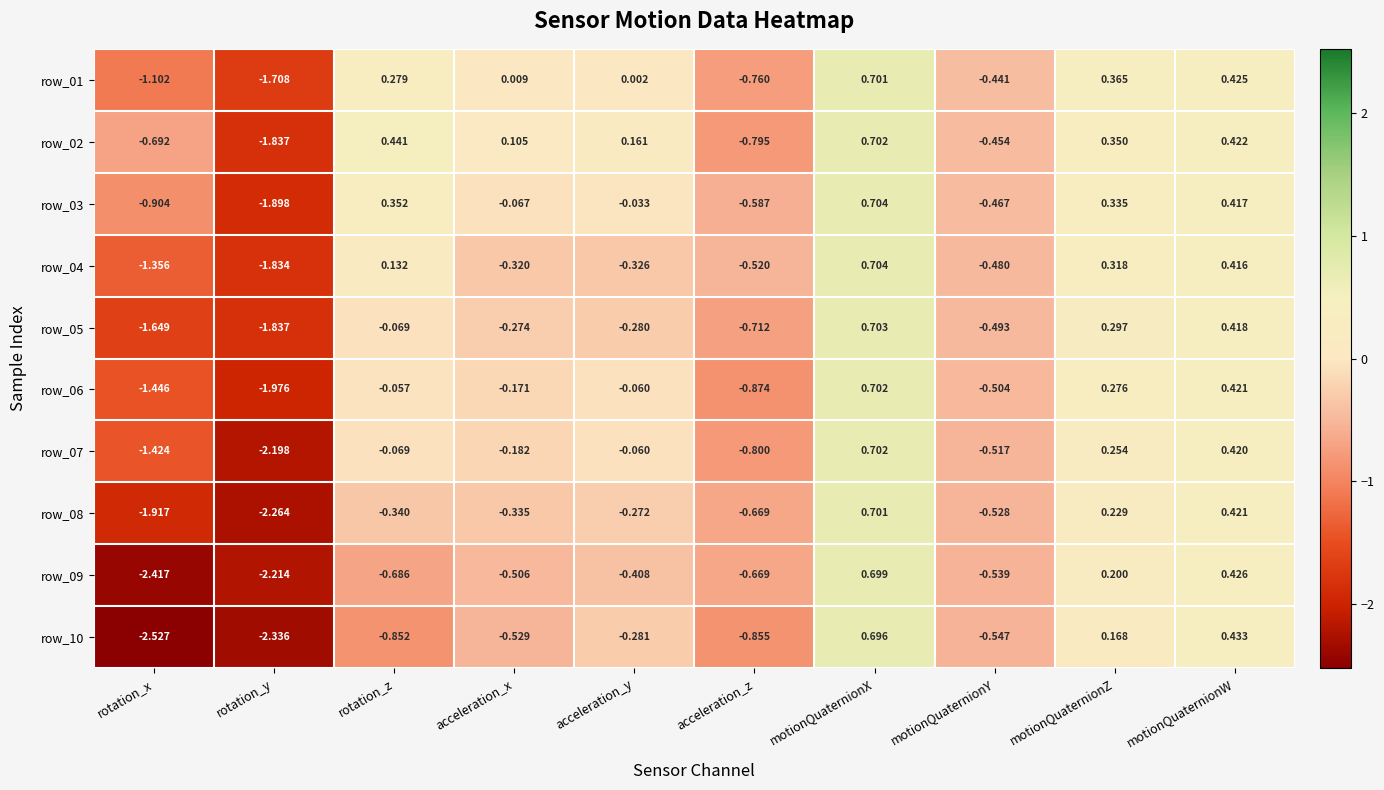

At which category is the sum across all series the highest?

motionQuaternionX